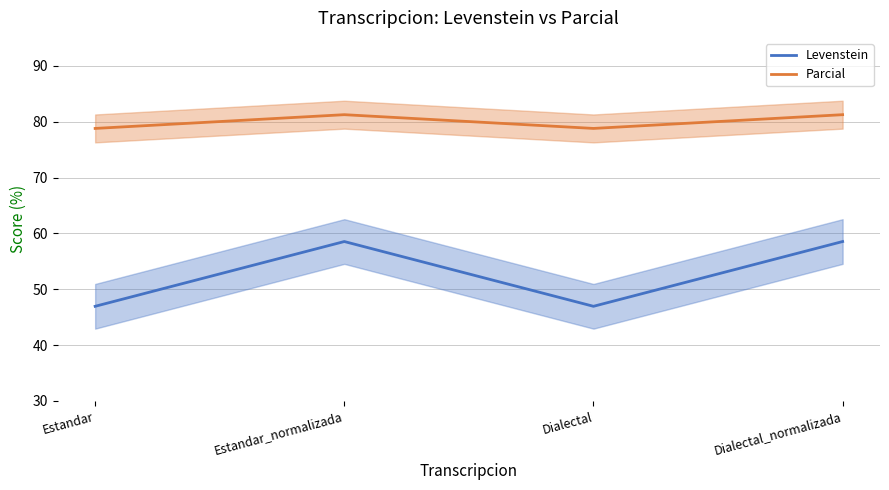

Which series has the widest spread of values?

Levenstein